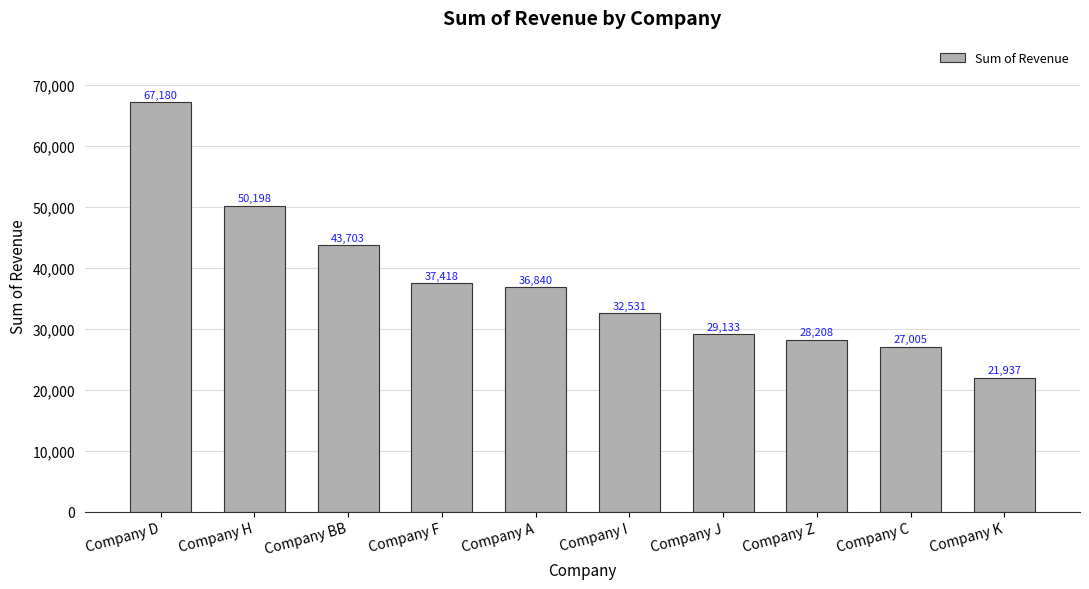

What is the approximate value at Company F?

37418.0